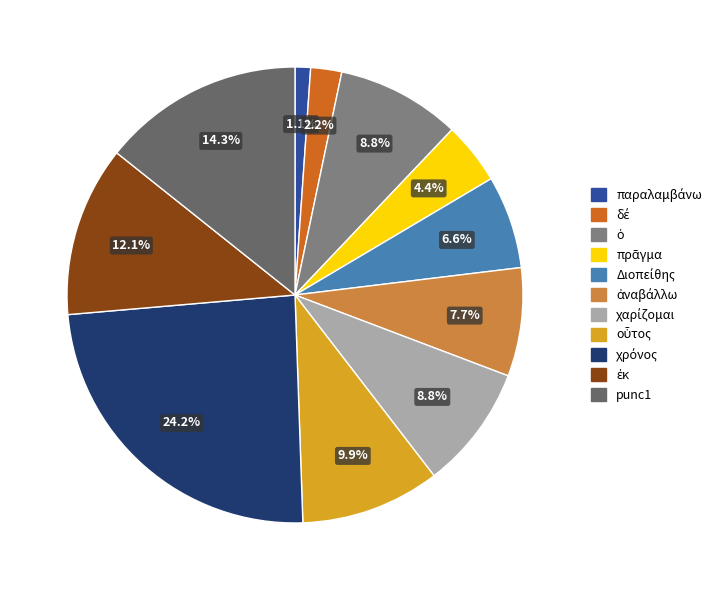

To the nearest percent, what portion does ἀναβάλλω represent?

8%